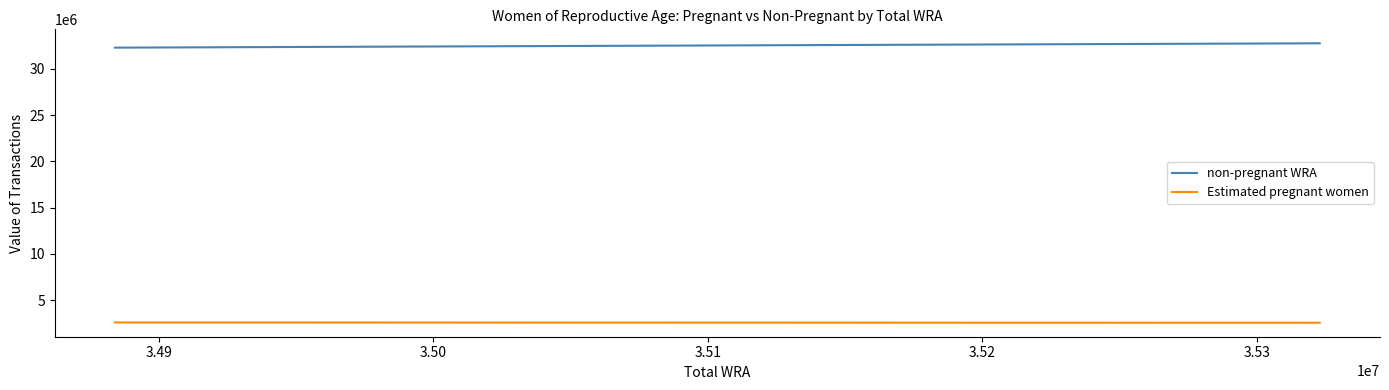

What is the minimum value for Estimated pregnant women?

2569654.5